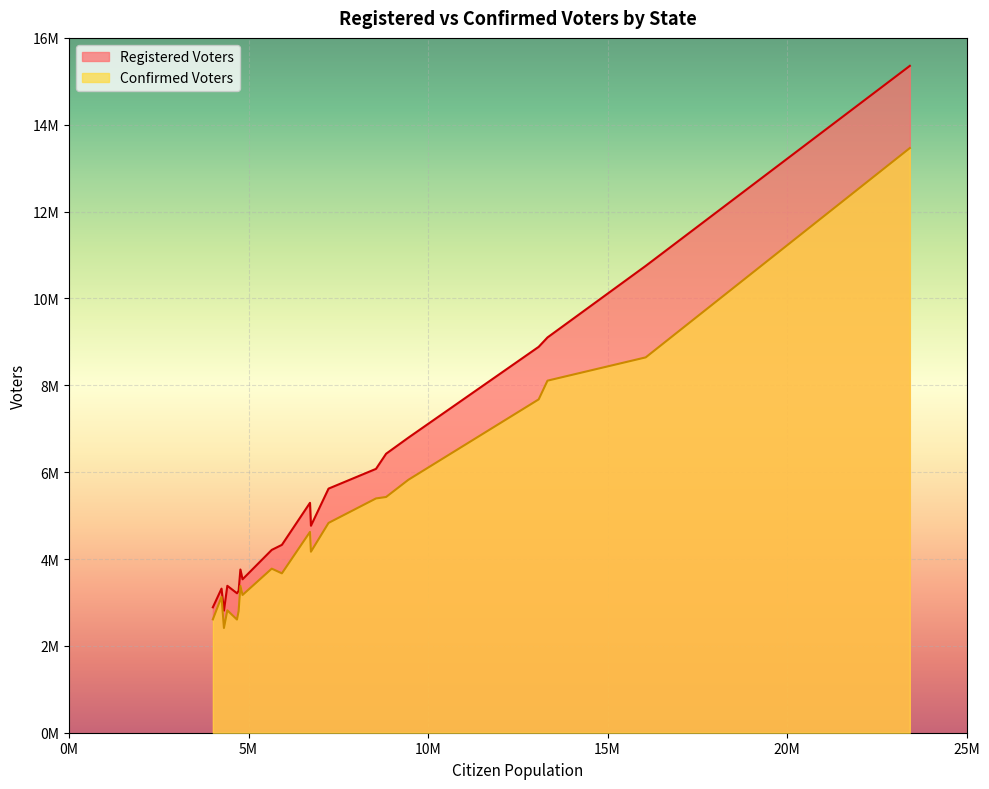

How many lines are shown in the chart?

2